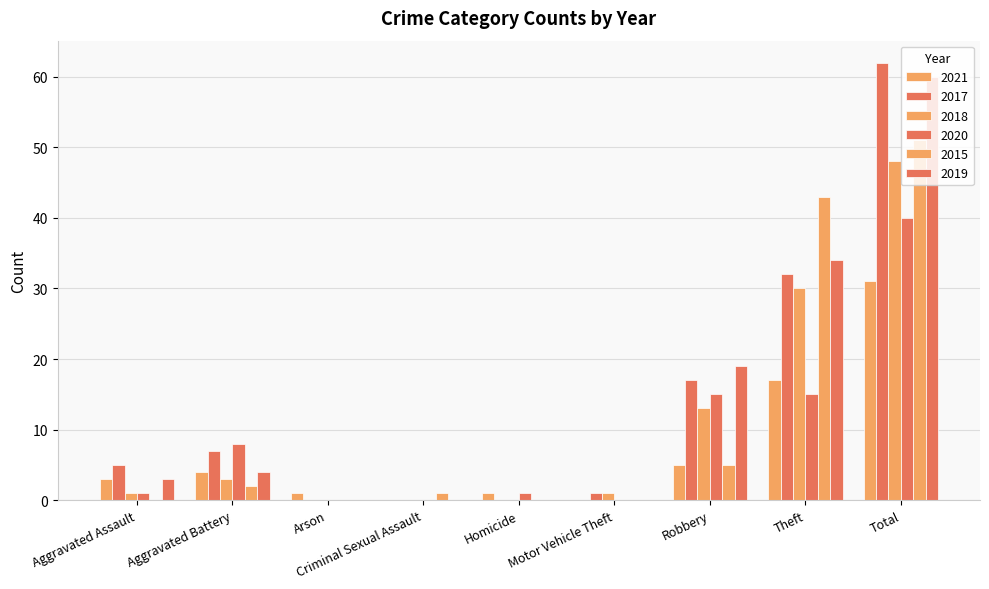

How many groups of bars are there?

9